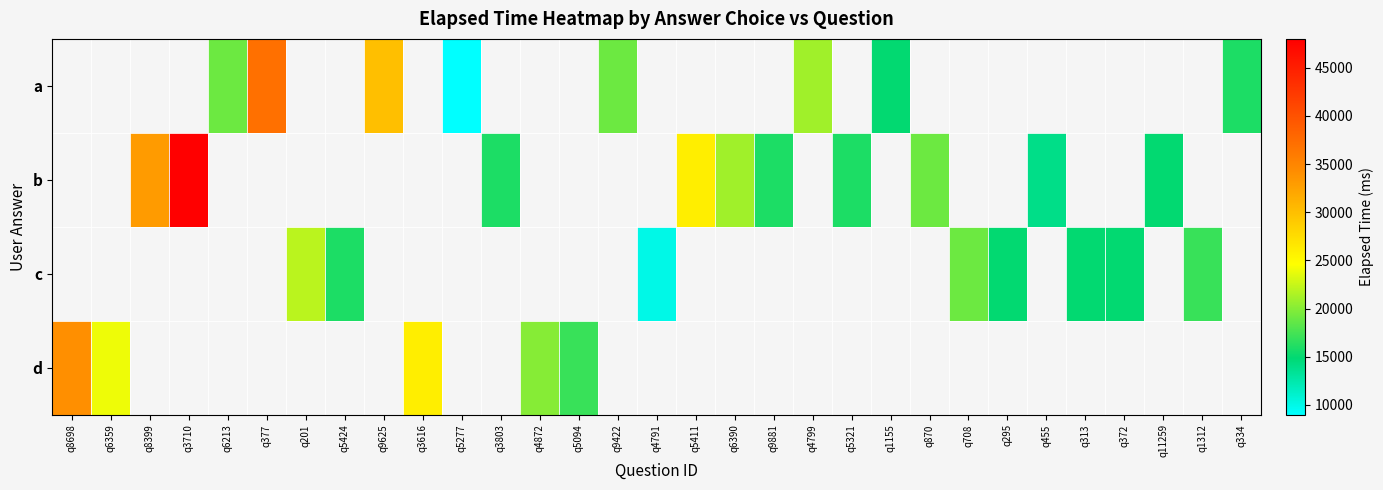

The value of d at q6359 is 24000.0. True or false?

True